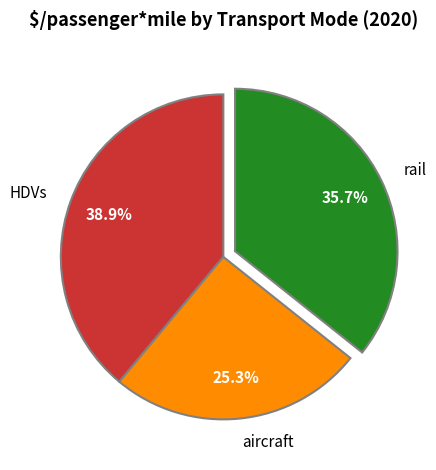

How many segments does this pie chart have?

3